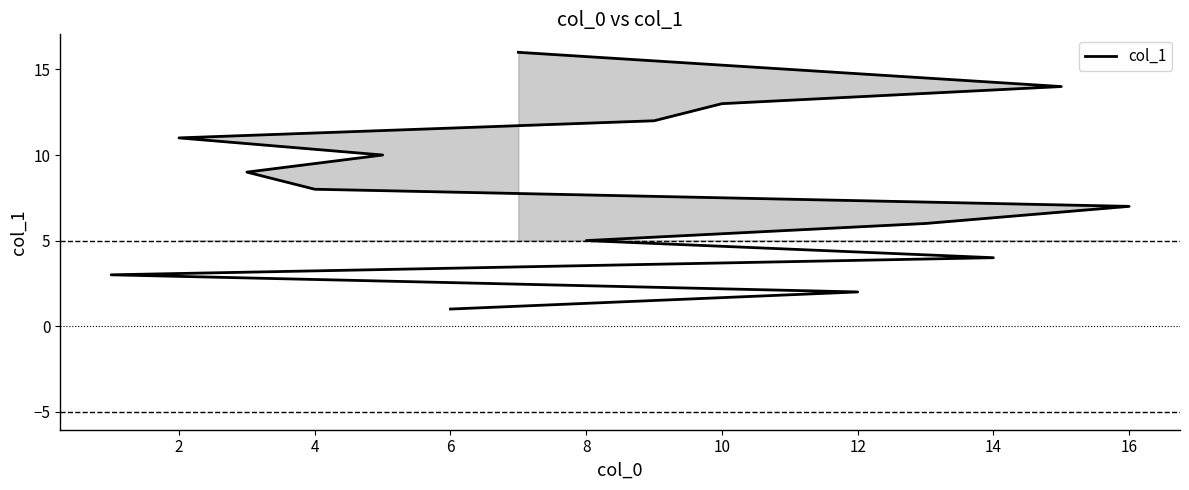

What is the sum of all values?

136